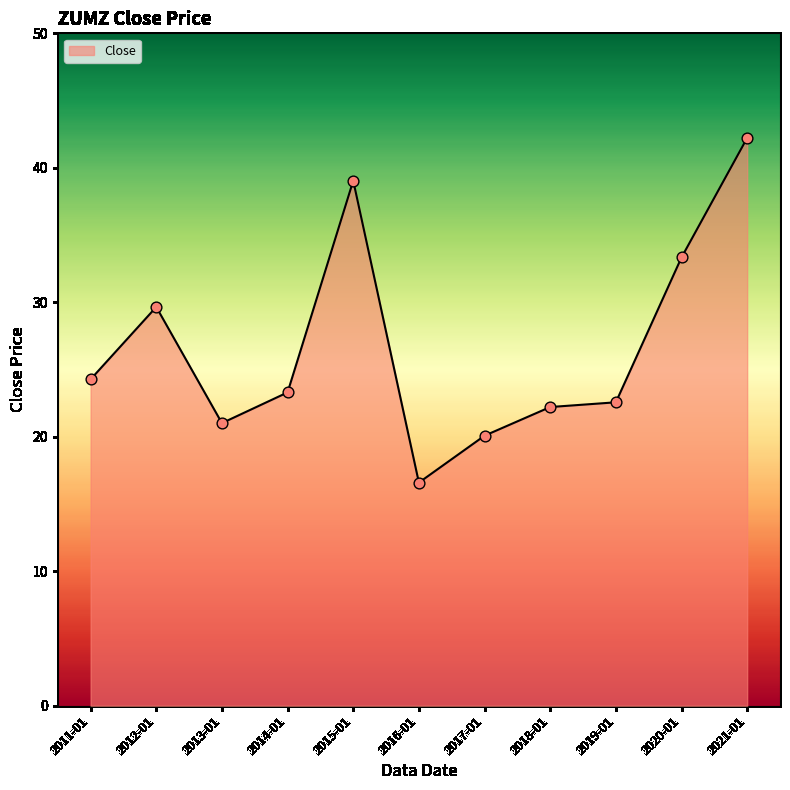

Between 2013-01 and 2016-01, which is larger?

2013-01